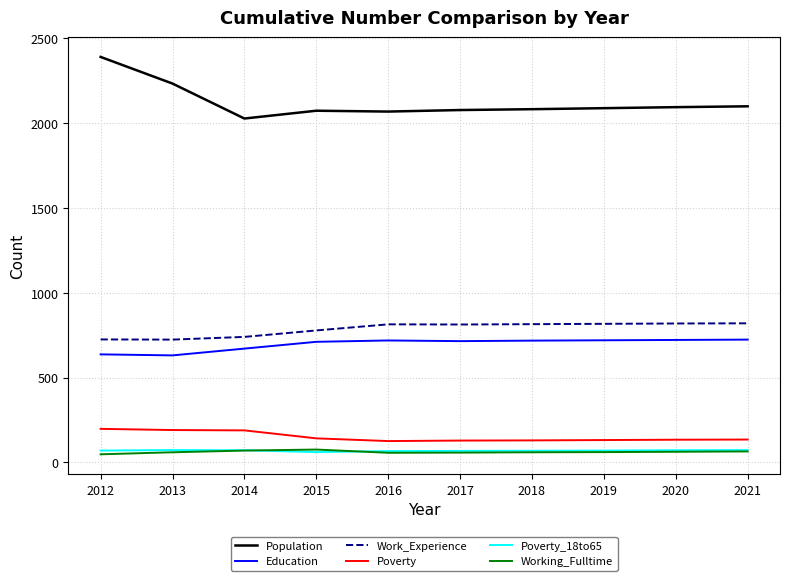

Between 2012 and 2016, which series saw the biggest shift?

Population